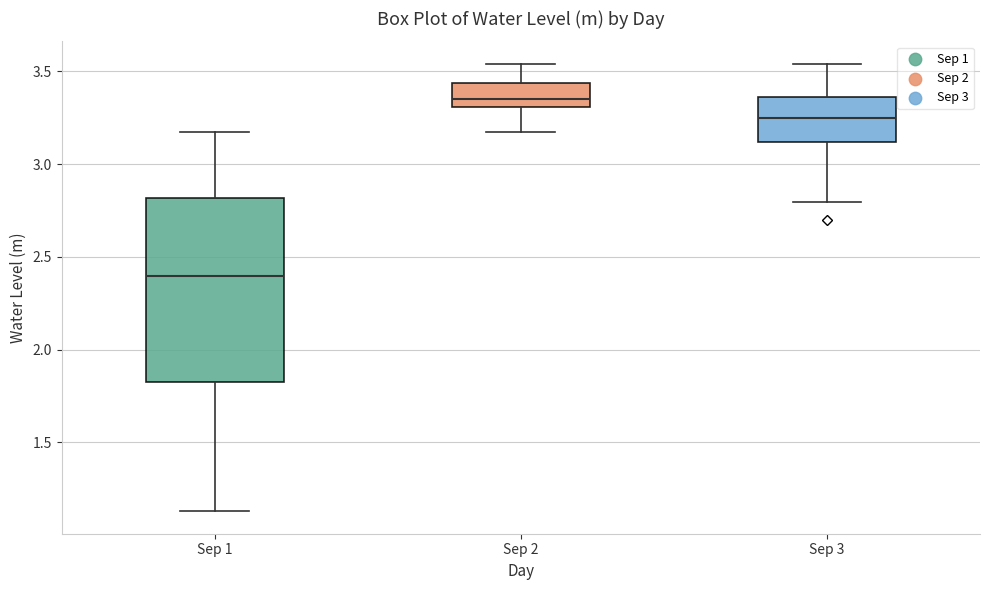

Reading left to right, transcribe this box plot: for each box, give where its median line is, the range the box spans, and where its two whiskers end, as read against the y-axis. The values are not printed on the chart, so give them approximately, as read against the axis.

Sep 1: median 2.40, box 1.80 to 2.80, whiskers 1.15 to 3.15
Sep 2: median 3.35, box 3.30 to 3.45, whiskers 3.15 to 3.55
Sep 3: median 3.25, box 3.10 to 3.35, whiskers 2.80 to 3.55